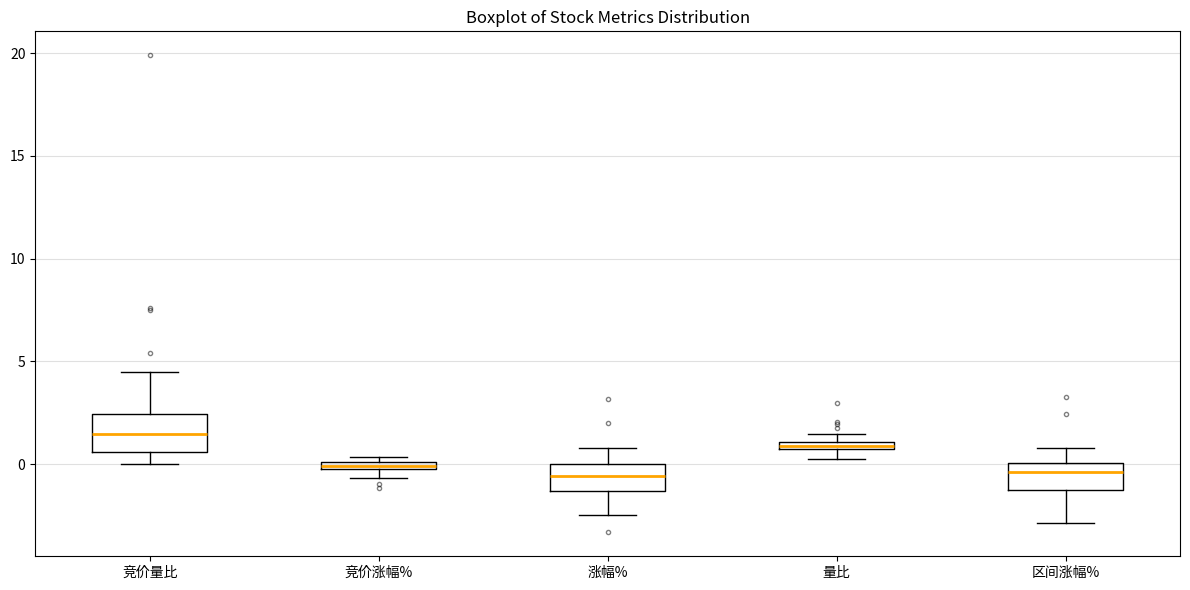

Which box has the highest median line?

竞价量比